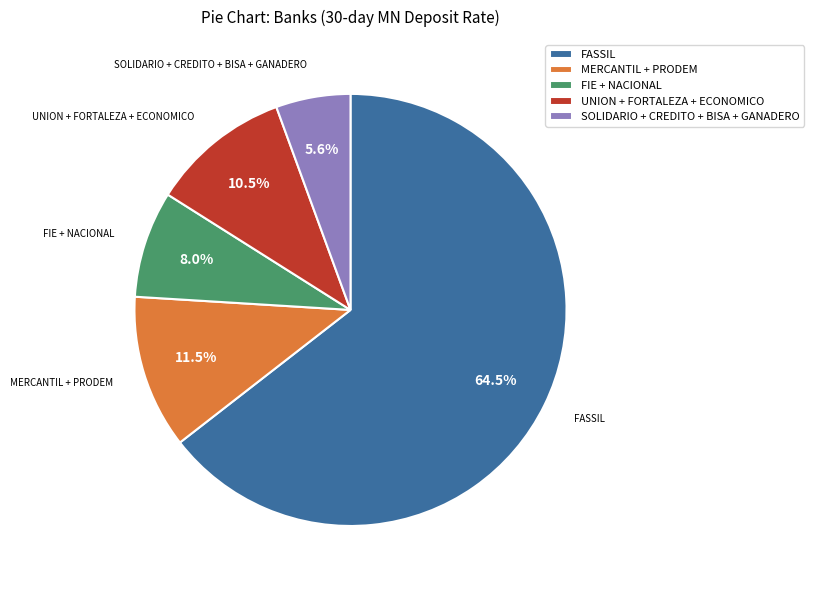

Between SOLIDARIO + CREDITO + BISA + GANADERO and UNION + FORTALEZA + ECONOMICO, which is larger?

UNION + FORTALEZA + ECONOMICO